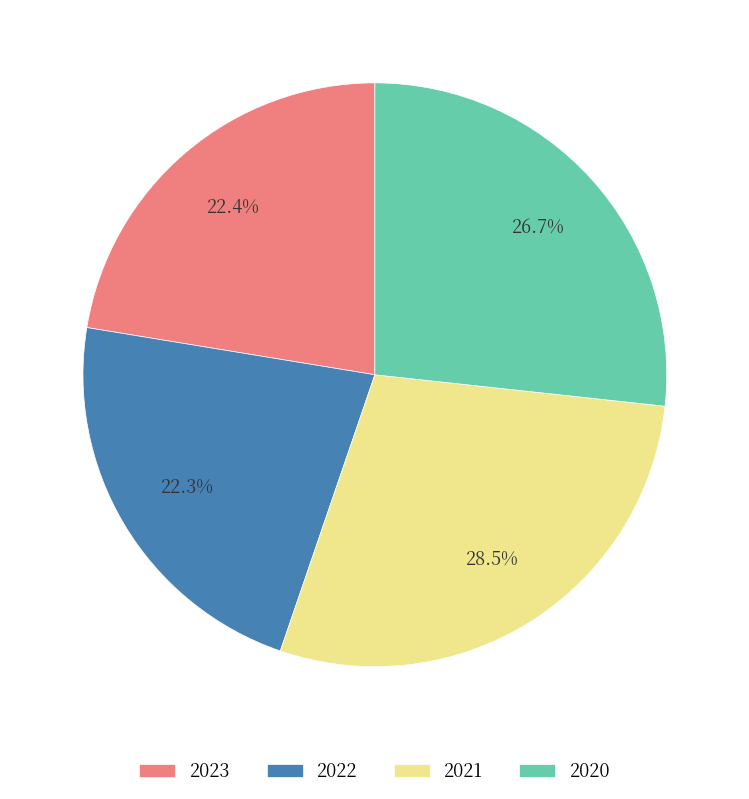

To the nearest percent, what is the difference between the 2023 and 2020 slice percentages?

4%